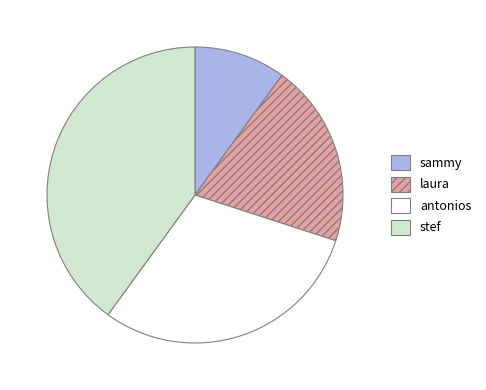

Is it true that laura is 7% of the pie?

False